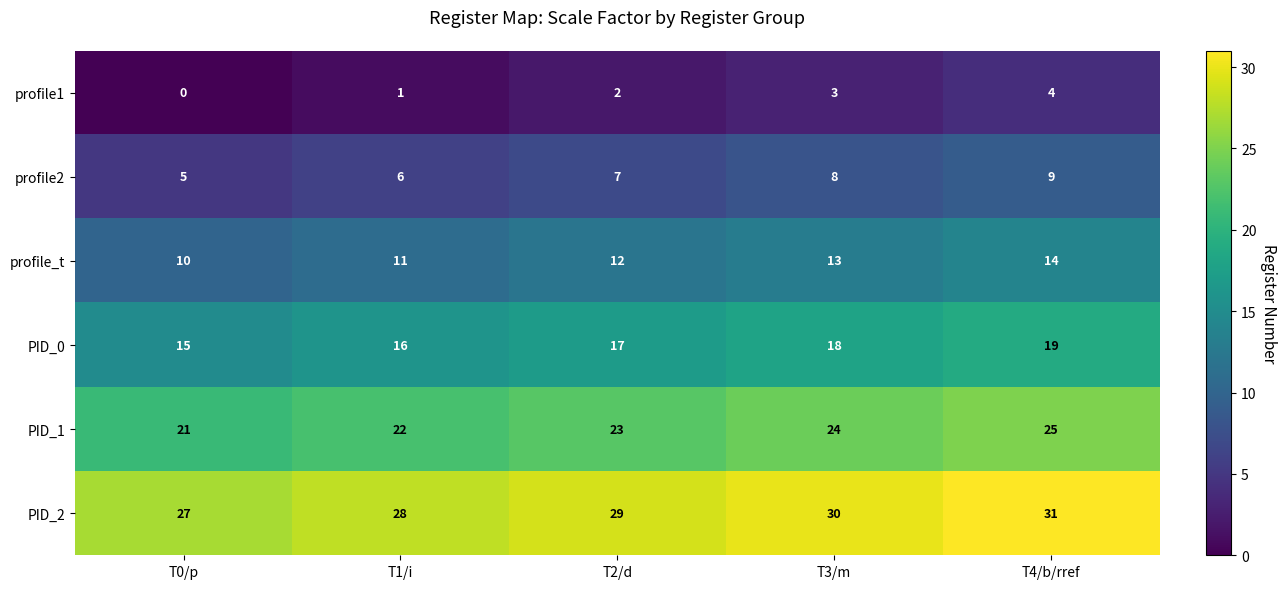

What is the difference between the highest and lowest values at T1/i?

27